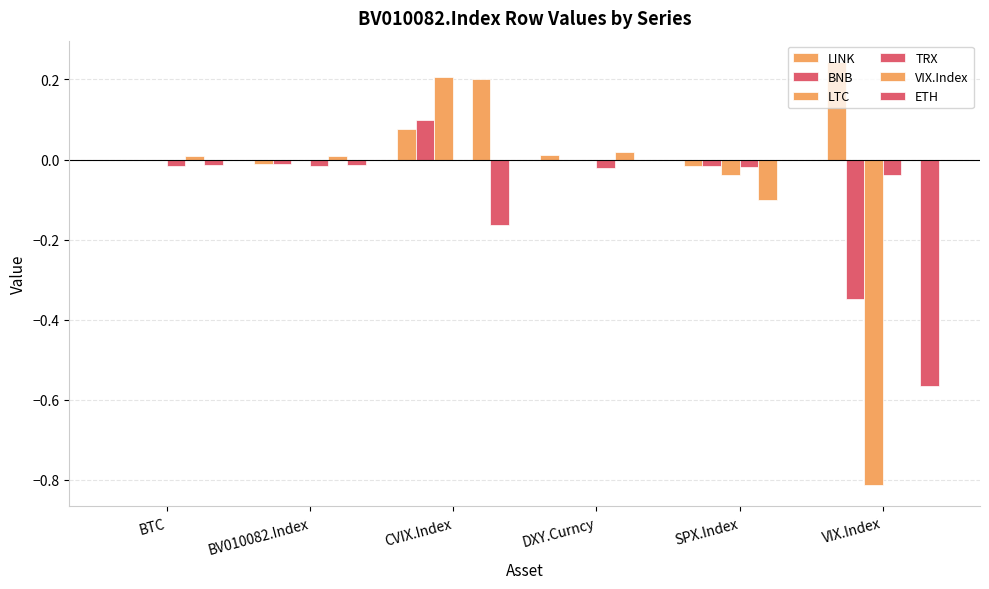

How many data points does each series have?

6